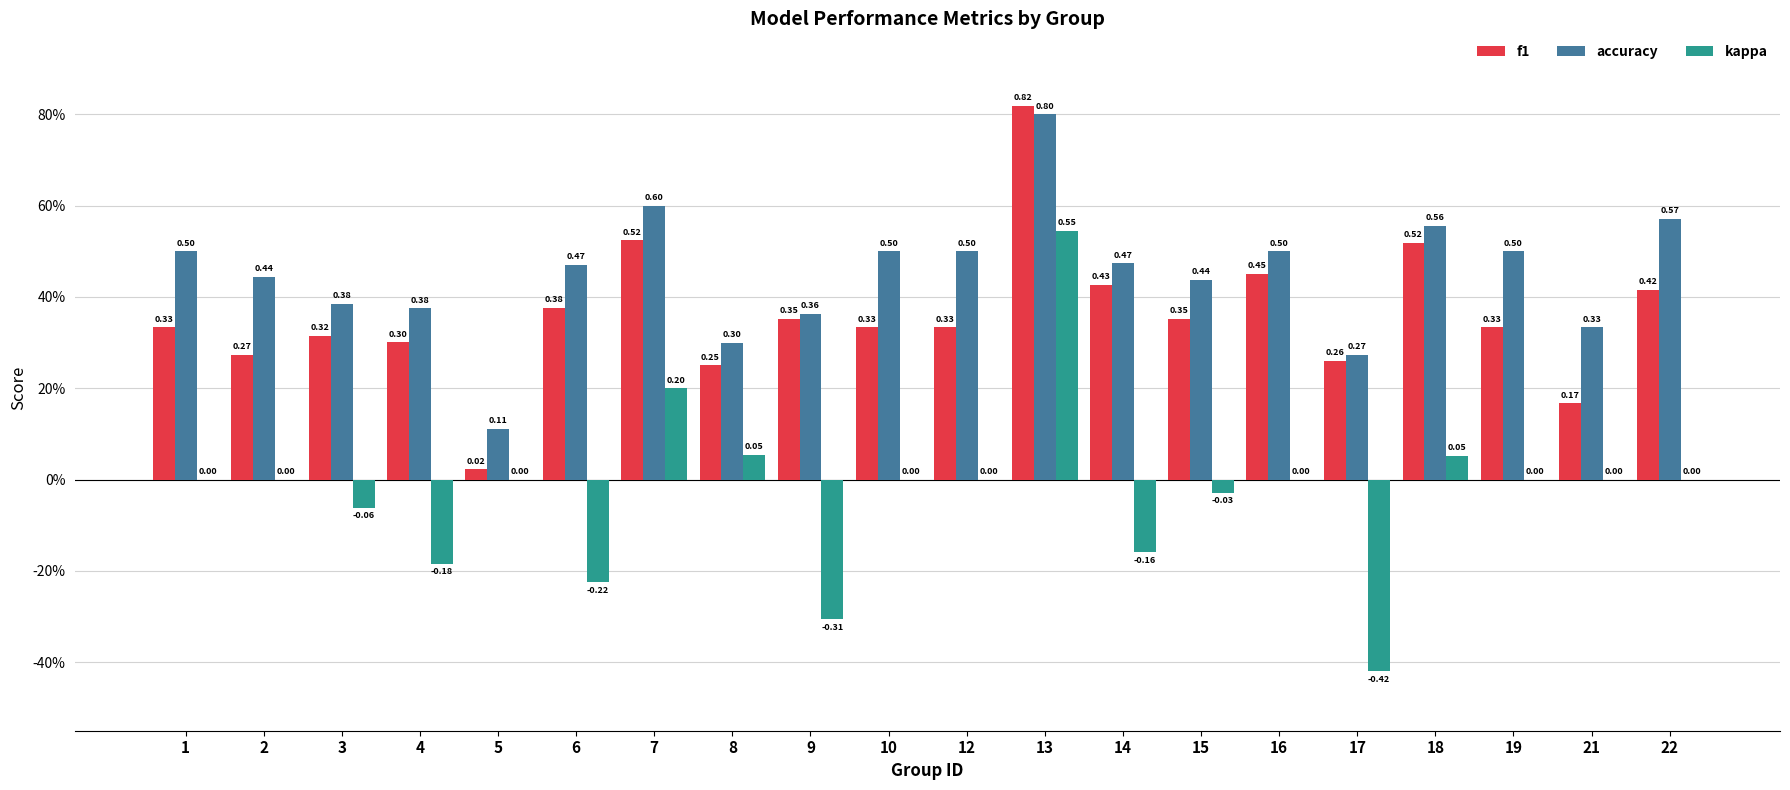

What is the average value of the accuracy series?

0.4